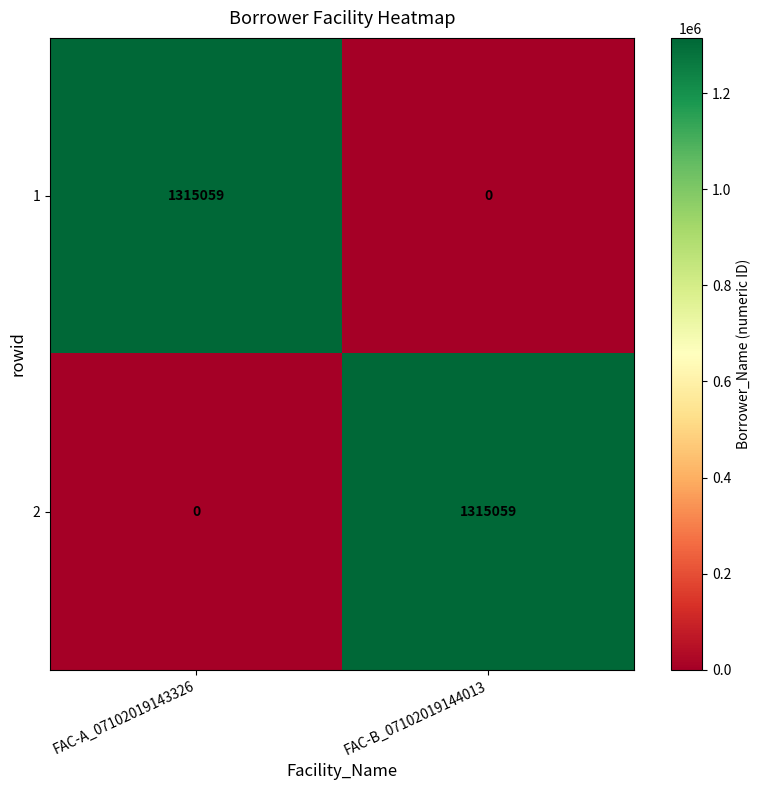

What is the highest value of the 1 series?

1315059